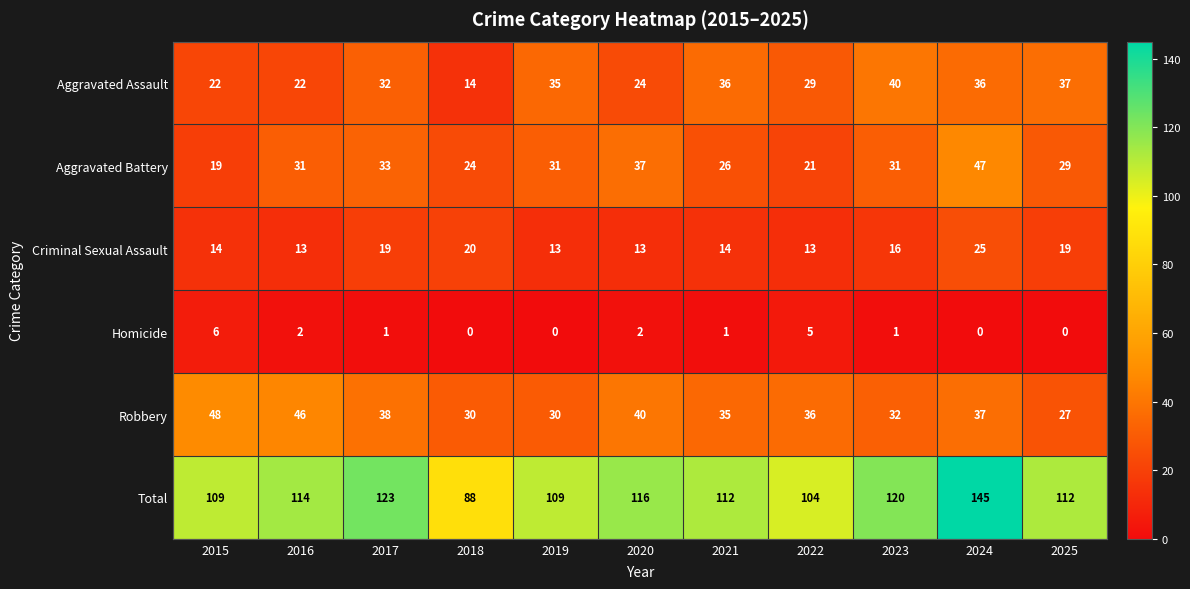

What is the minimum value for Aggravated Battery?

19